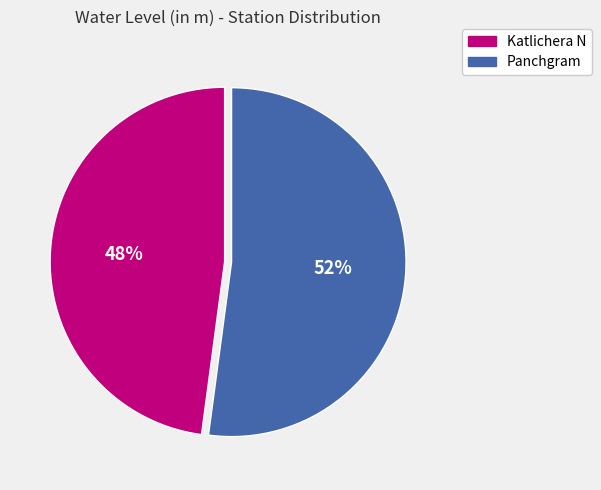

Do Katlichera N and Panchgram together represent more than half of the pie?

Yes